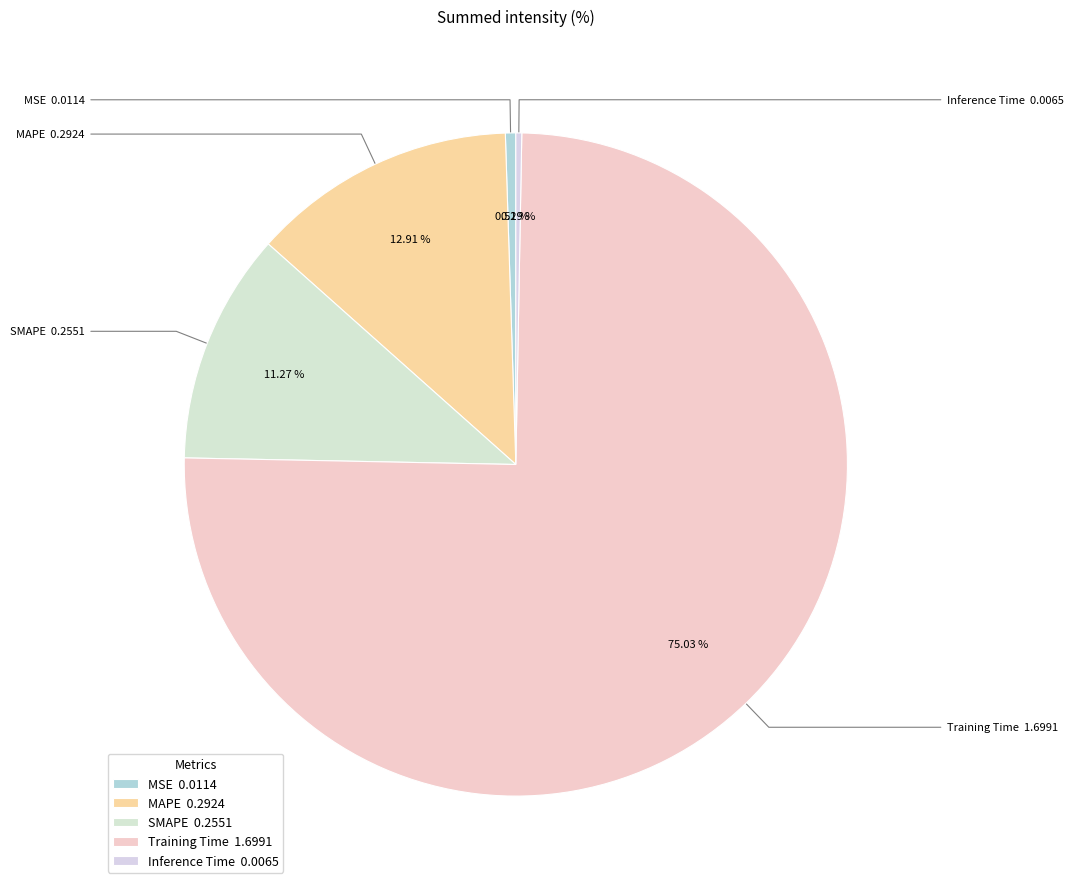

Is it true that MSE is 9% of the pie?

False